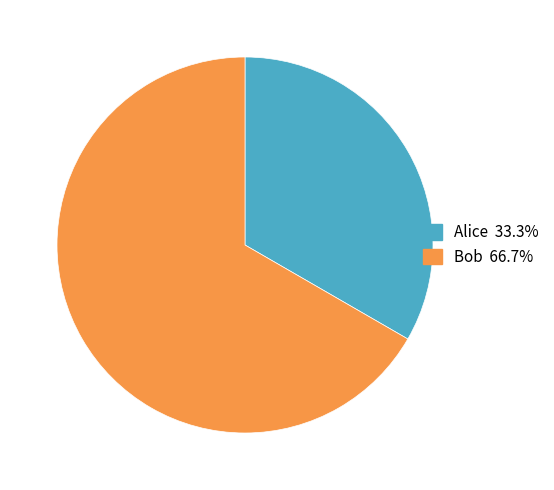

Which has a higher value, Alice or Bob?

Bob